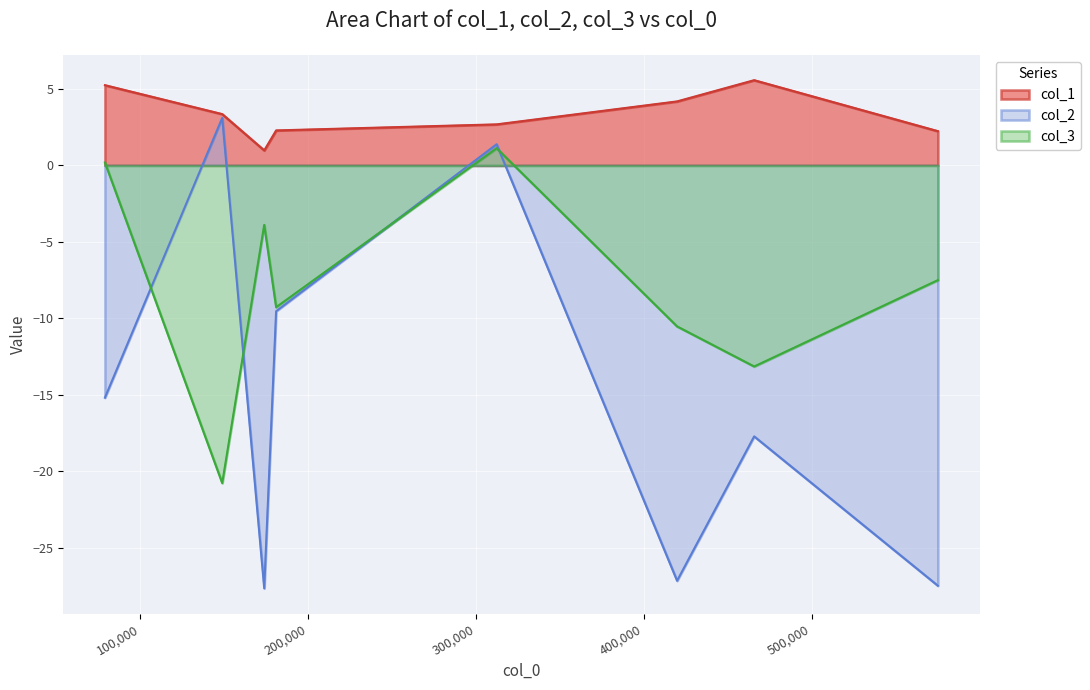

Which series has the widest spread of values?

col_2